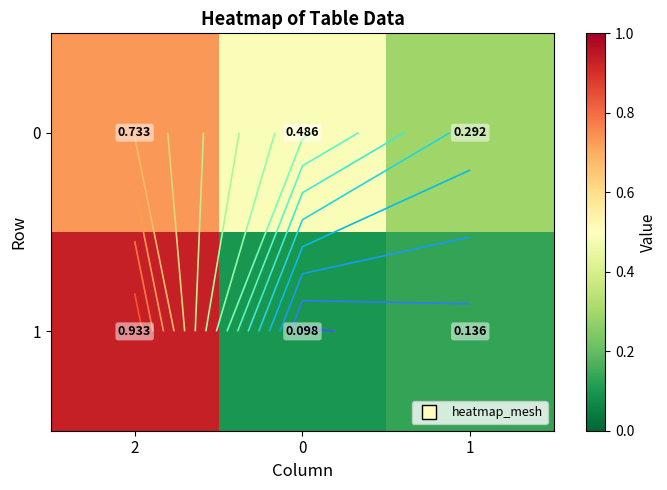

Which label corresponds to the largest value in the chart?

2